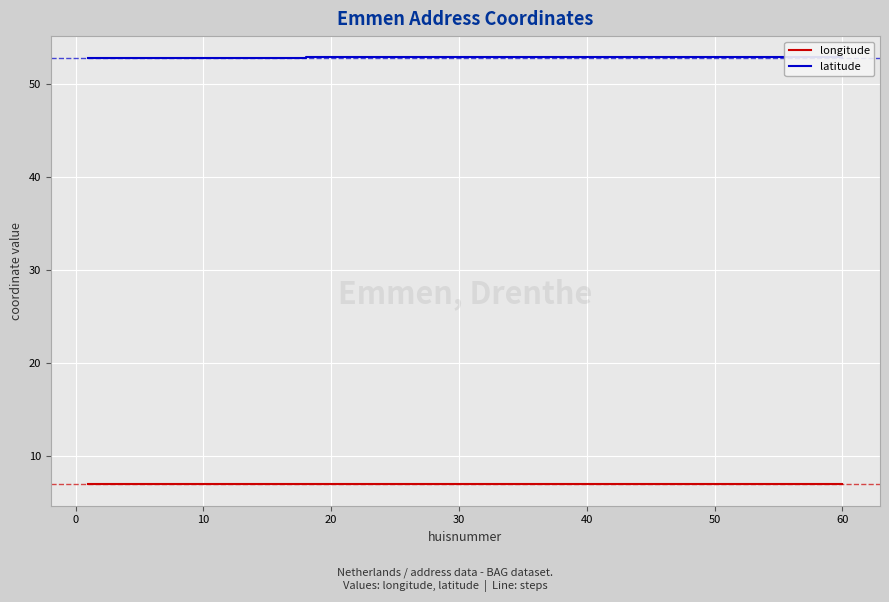

What is the minimum value for latitude?

52.8